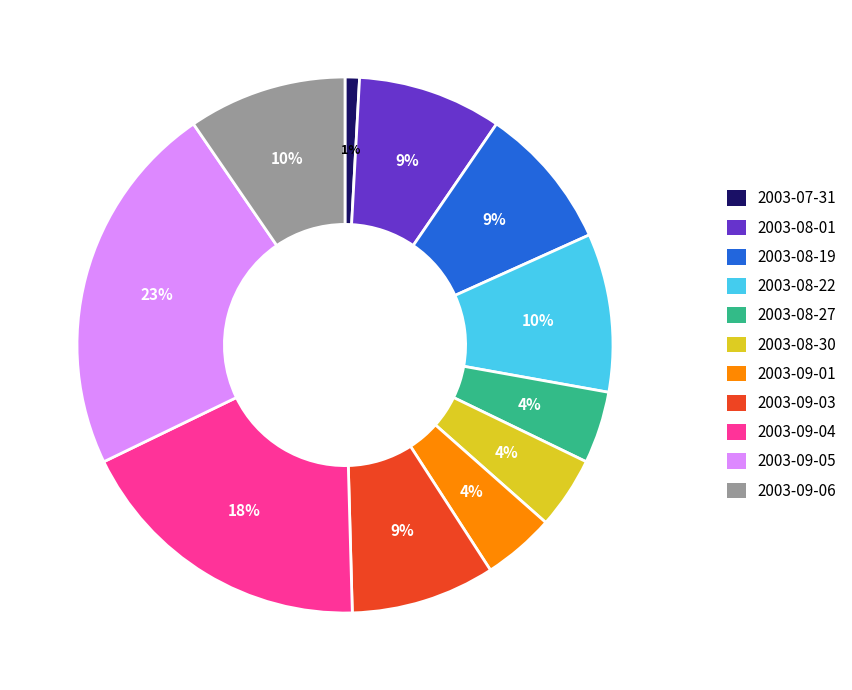

Is 2003-09-06 the majority of the pie?

No